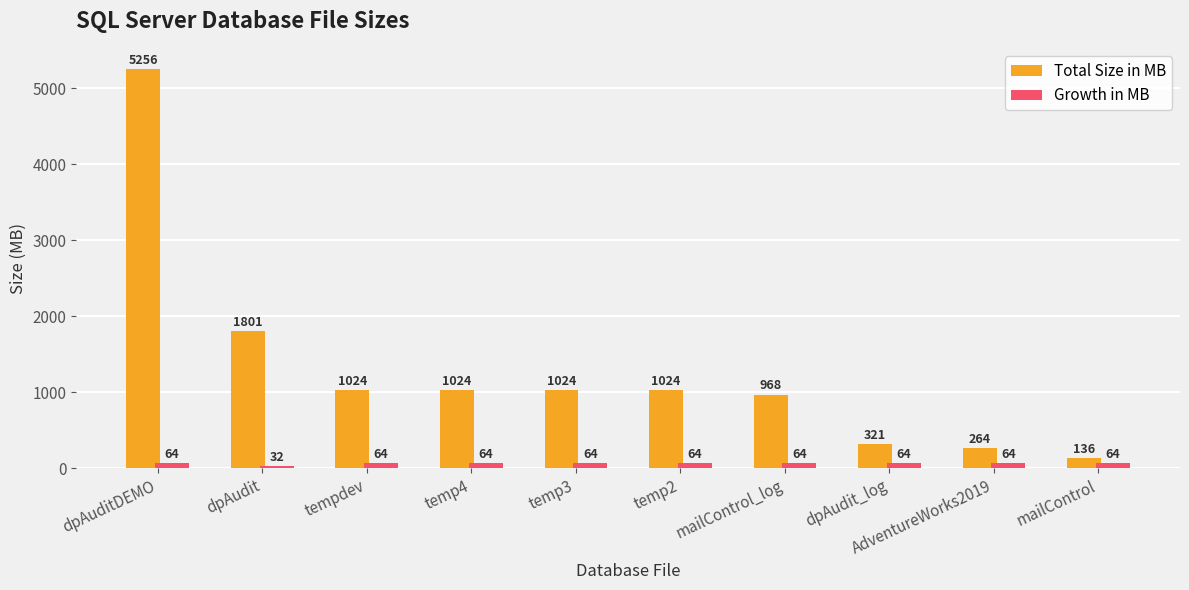

What is the sum of all Growth in MB values?

608